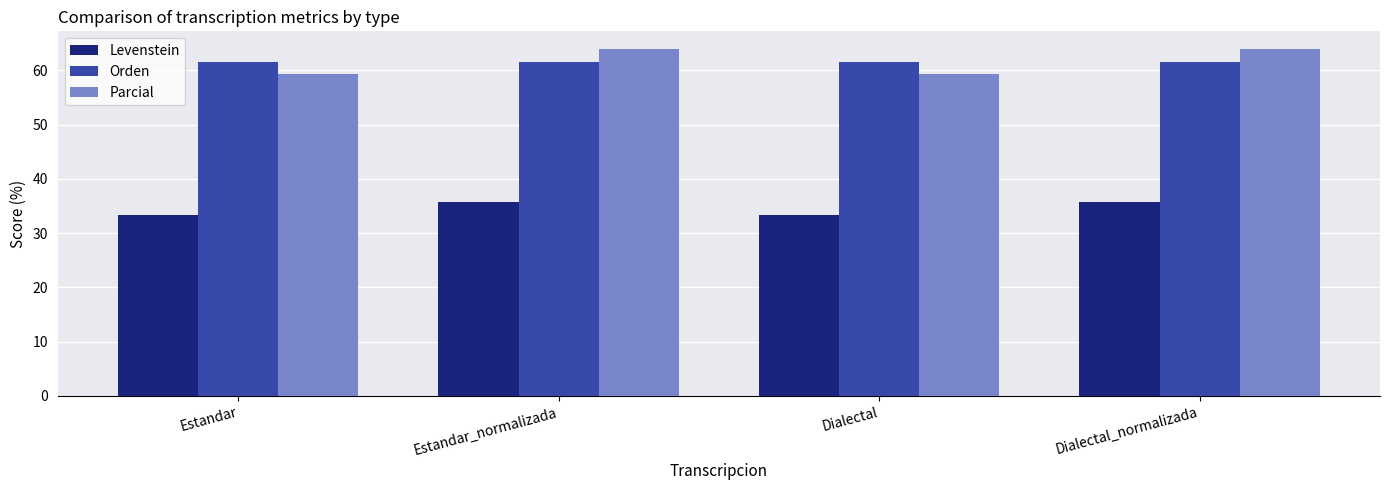

What is the maximum value for Orden?

61.5